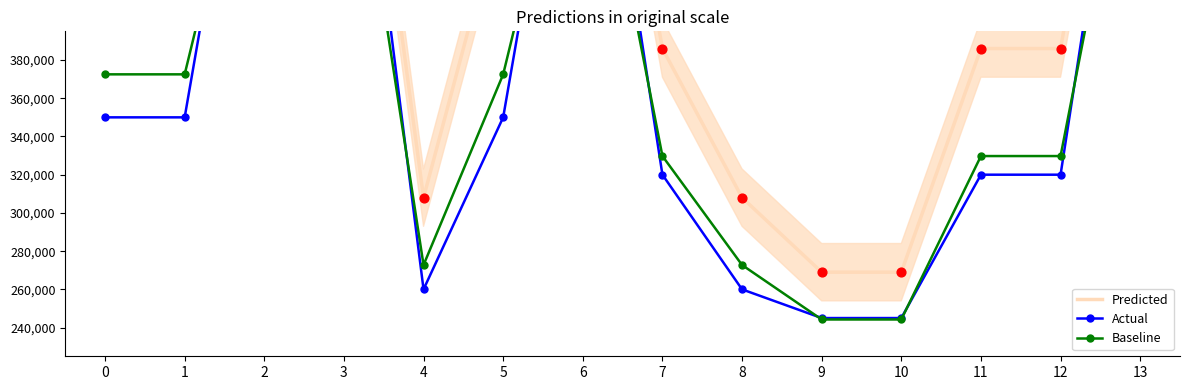

Which series has the largest total across all categories?

Predicted